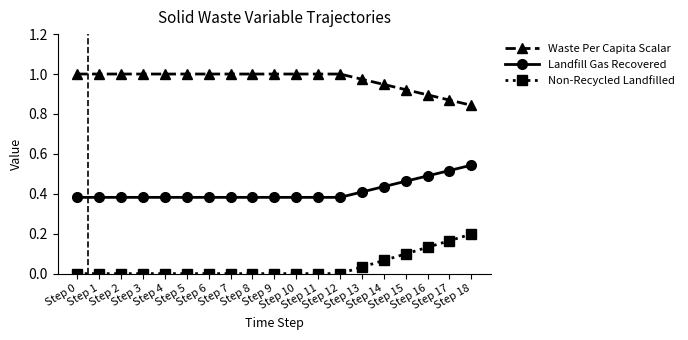

The value of Non-Recycled Landfilled at Step 10 is -0.1. True or false?

False